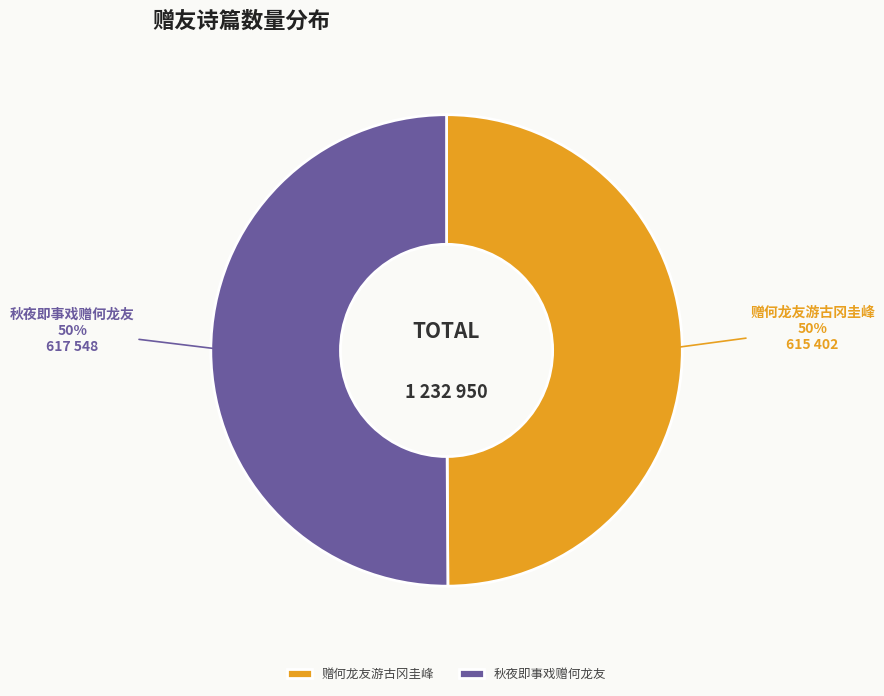

To the nearest percent, what is the combined percentage of 秋夜即事戏赠何龙友 and 赠何龙友游古冈圭峰?

100%